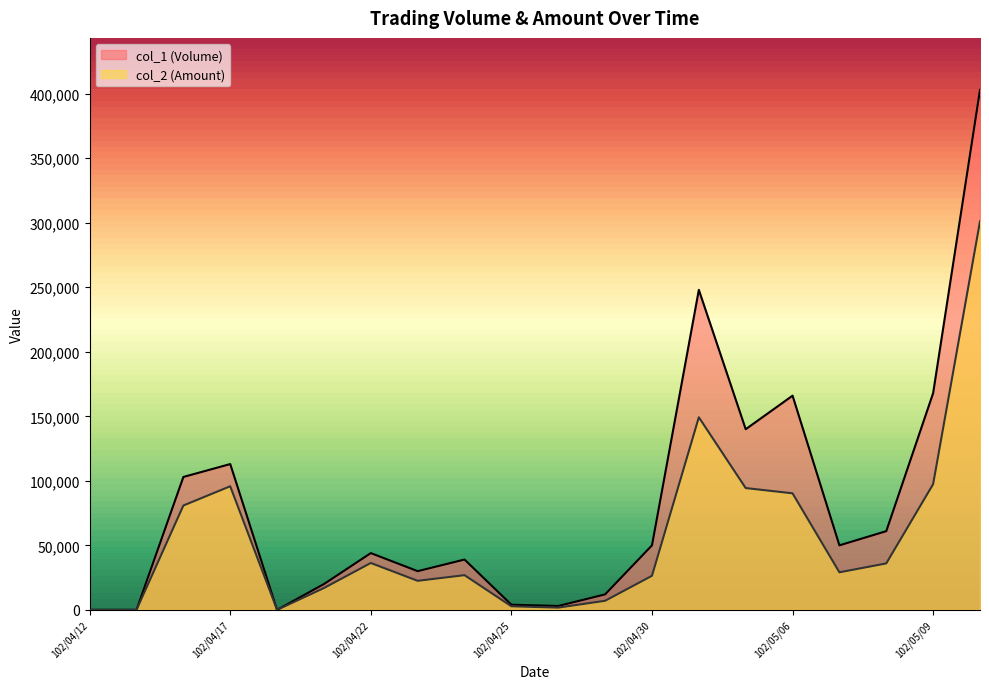

The value of col_2 (Amount) at 102/05/10 is 167823. True or false?

False